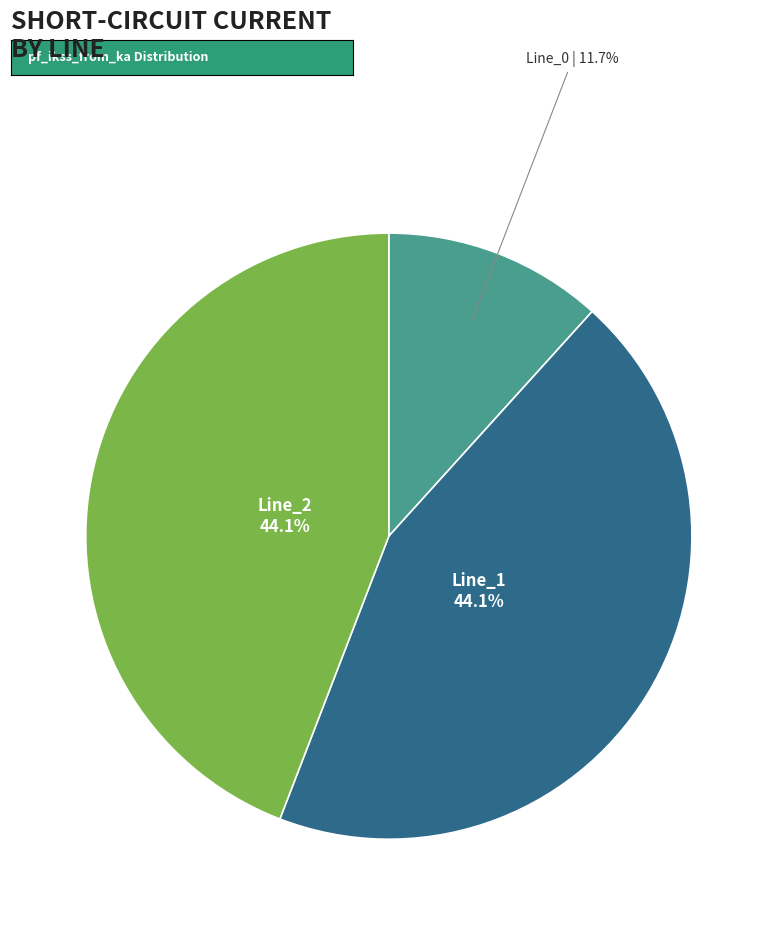

What portion of the pie excludes Line_0?

88.3%